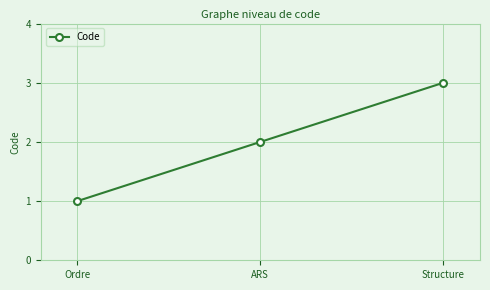

At which category does the chart reach its peak across all series?

Structure